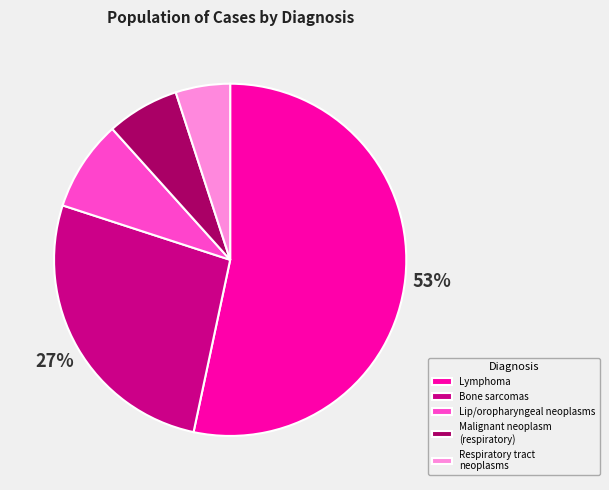

To the nearest percent, what is the difference between the largest and smallest slice percentages?

48%